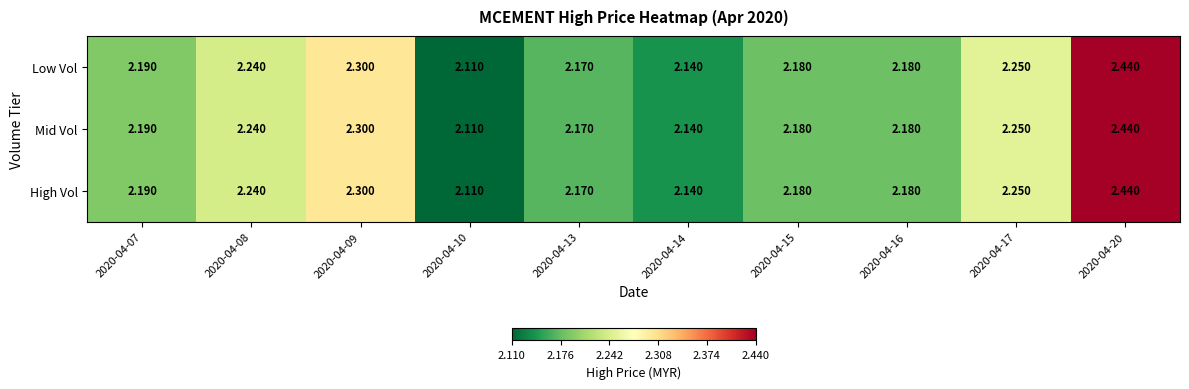

What is the total value across all series at 2020-04-07?

6.6